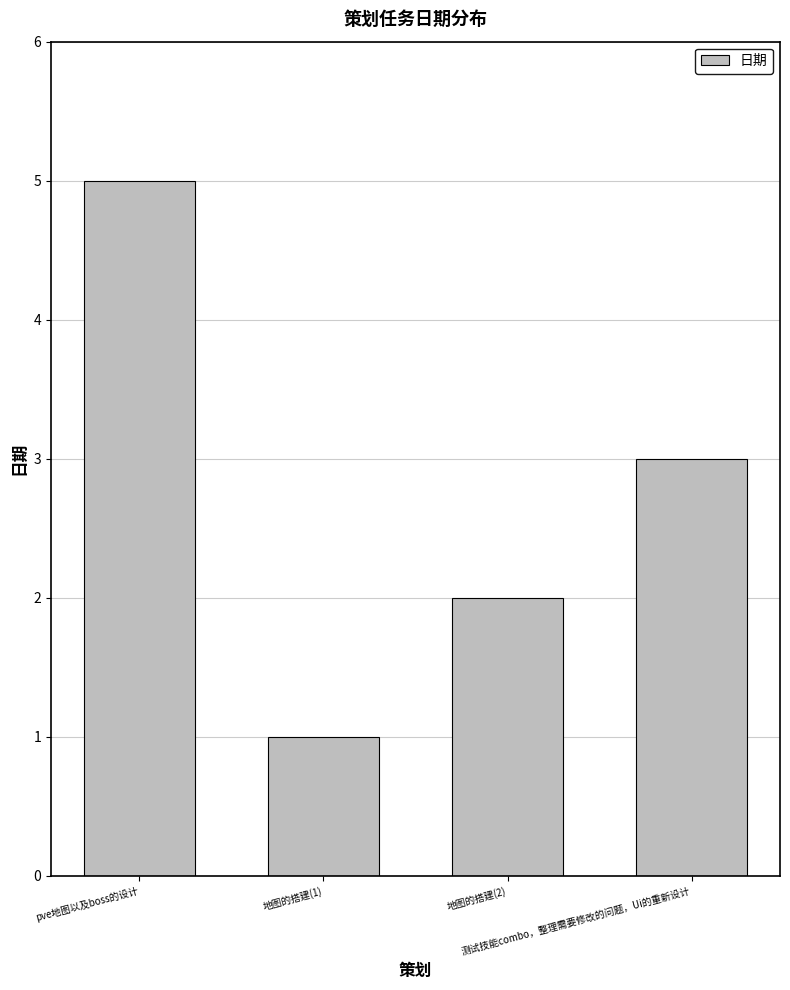

What is the minimum value shown in the chart?

1